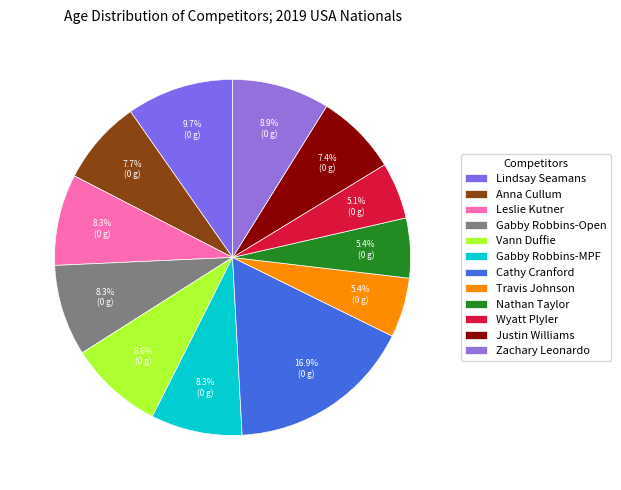

Which slice is the largest?

Cathy Cranford